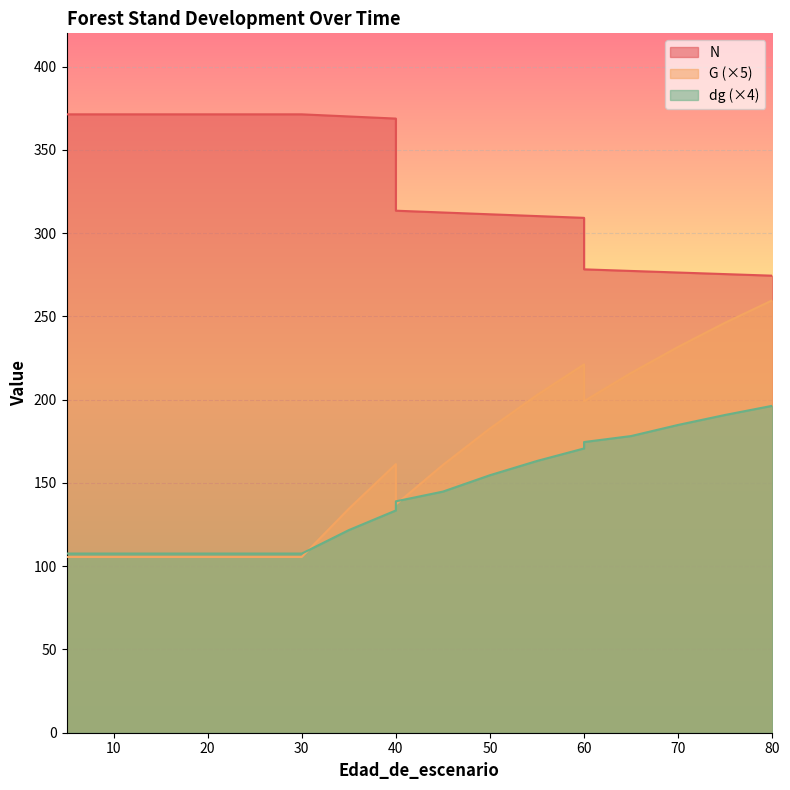

The G series shows 26.6 at 20. True or false?

False